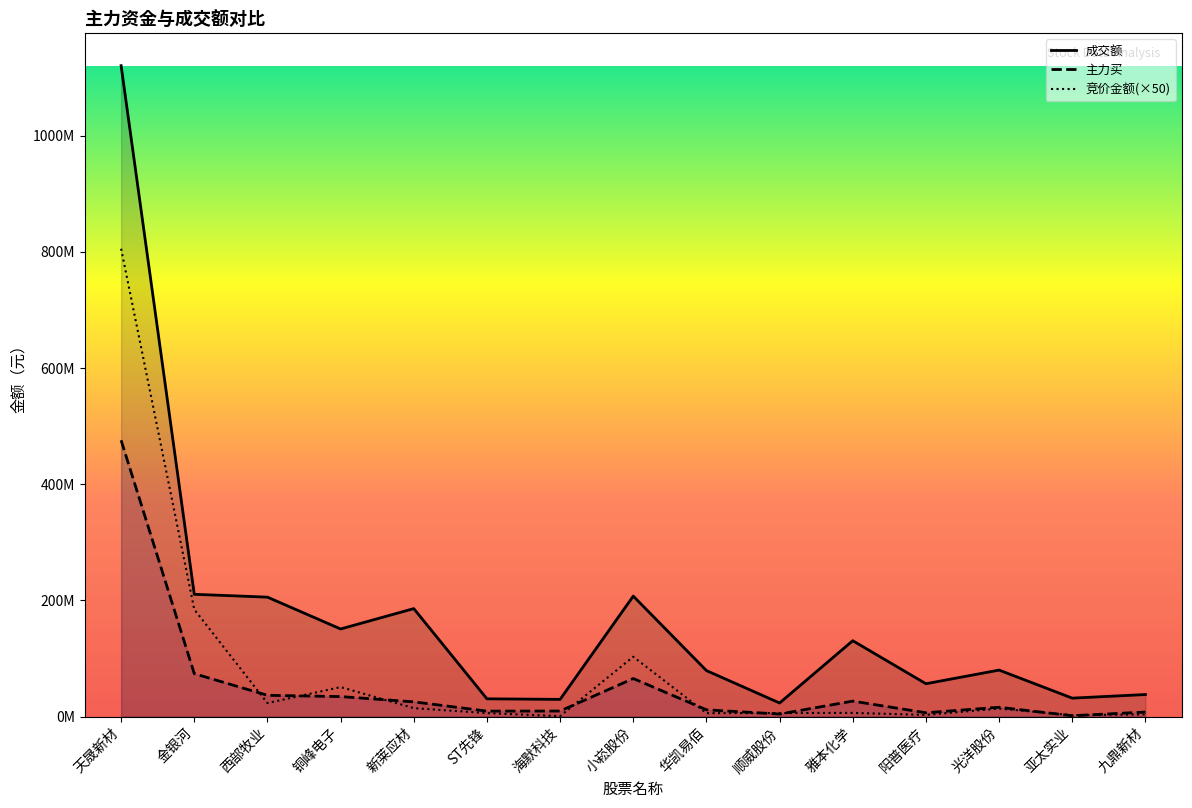

At which label is 成交额 closest to 571831148?

金银河